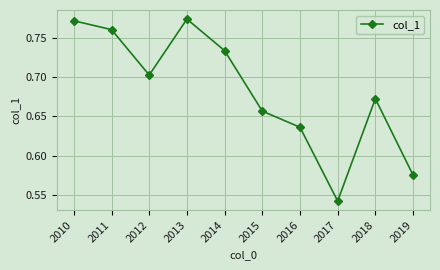

Where is the data nearest to the value 0?

2017